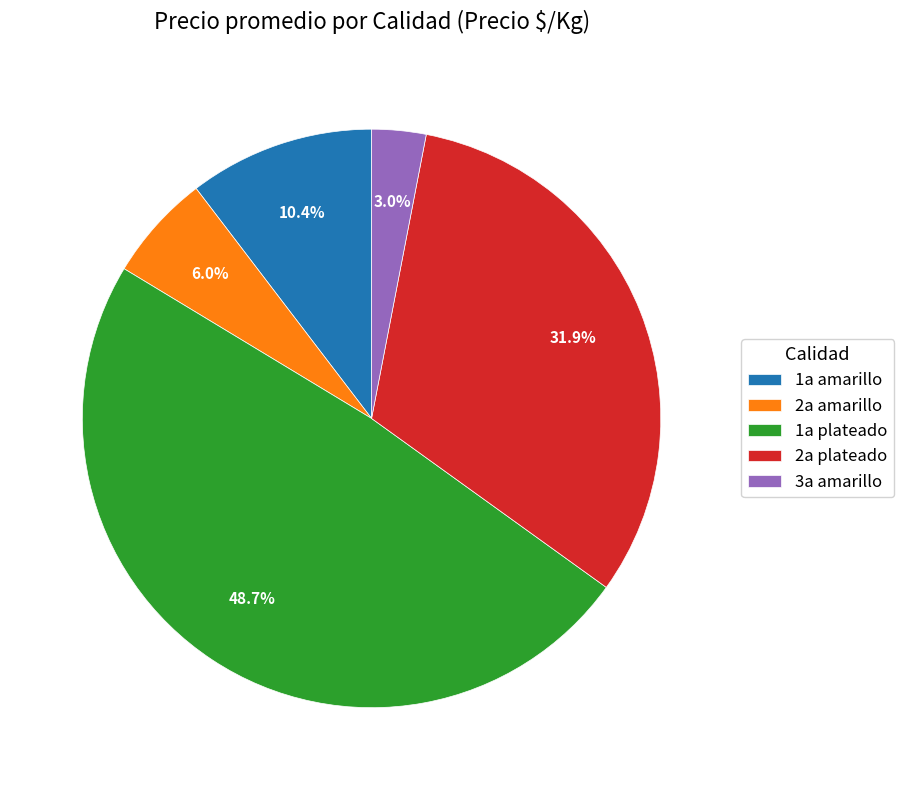

Approximately how many times larger is the value at 1a plateado compared to 2a plateado?

1.5